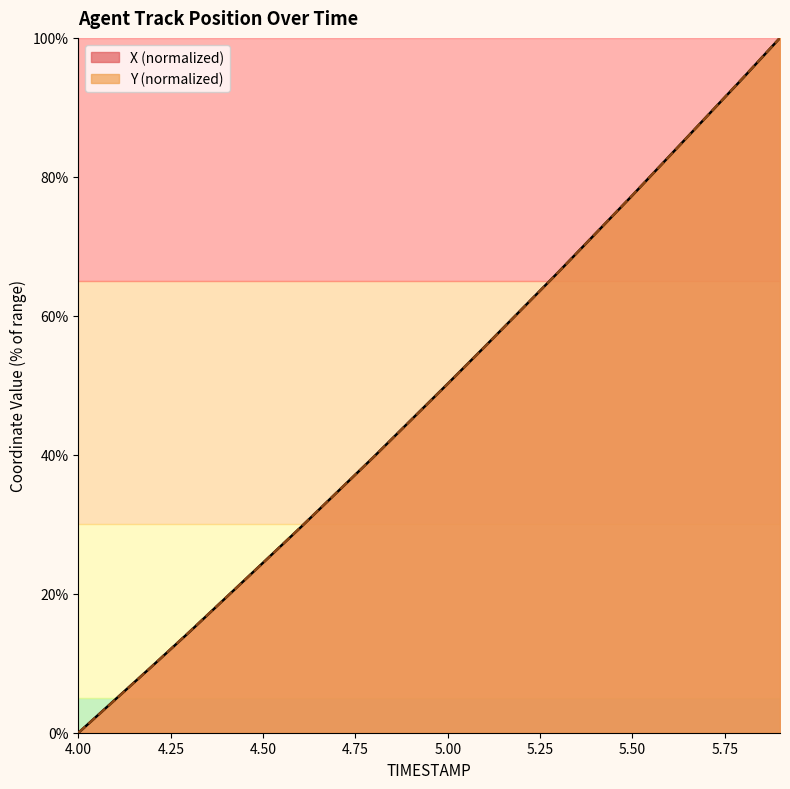

Reading left to right, list all the values displayed in this chart.

X: 0.0	4.8	9.6	14.5	19.5	24.5	29.5	34.6	39.7	45.0	50.2	55.5	60.9	66.3	71.8	77.3	83.0	88.6	94.2	100.0
Y: 0.0	4.8	9.6	14.5	19.5	24.4	29.5	34.6	39.7	45.0	50.2	55.5	60.9	66.3	71.8	77.3	82.9	88.6	94.3	100.0